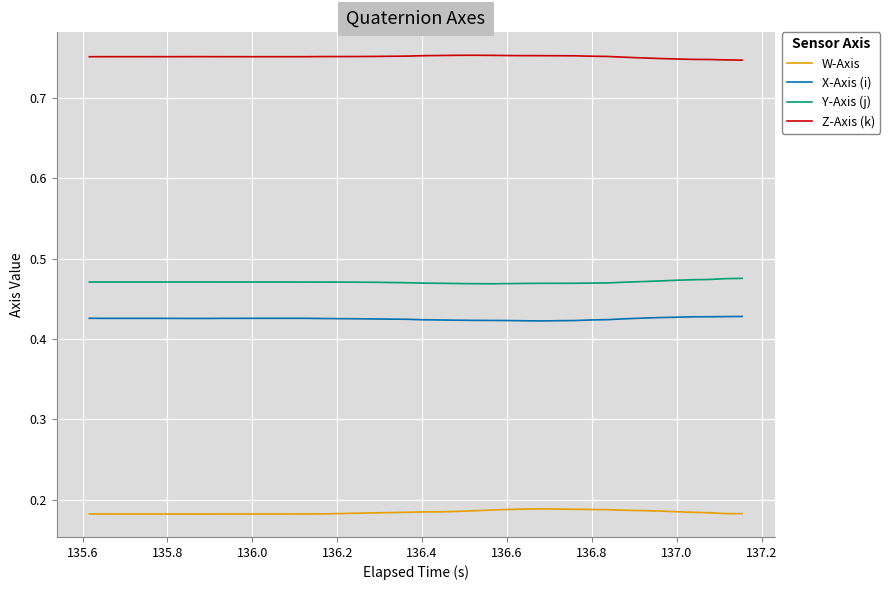

True or false: Z-Axis (k) and X-Axis (i) intersect in this chart.

False